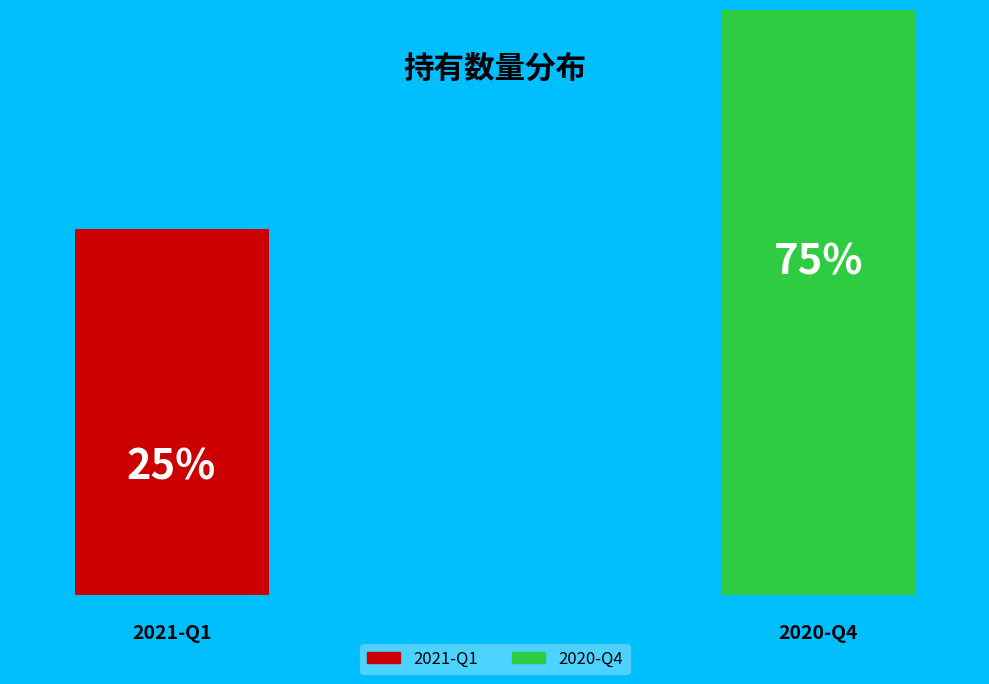

Do 2021-Q1 and 2020-Q4 together represent more than half of the pie?

Yes